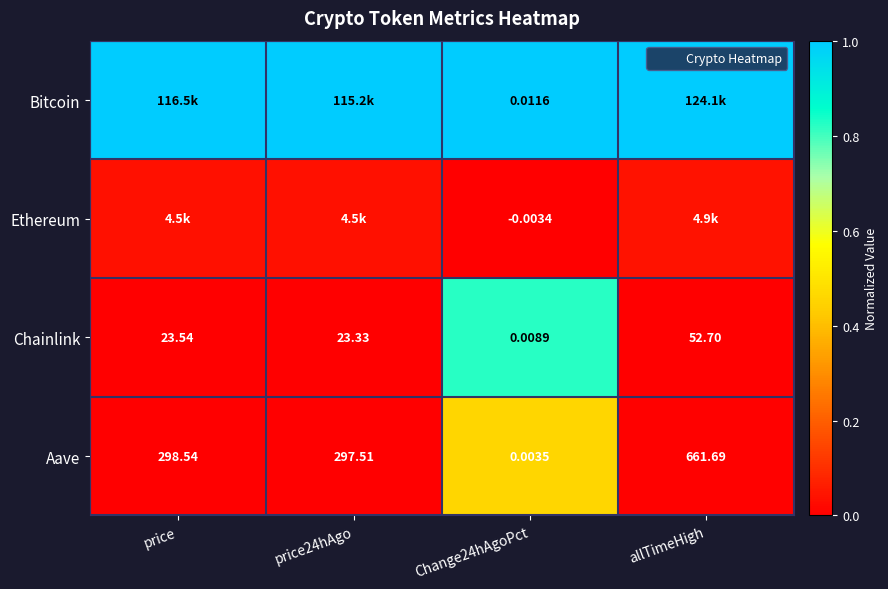

Count the Ethereum values in the range 0 to 1.

4